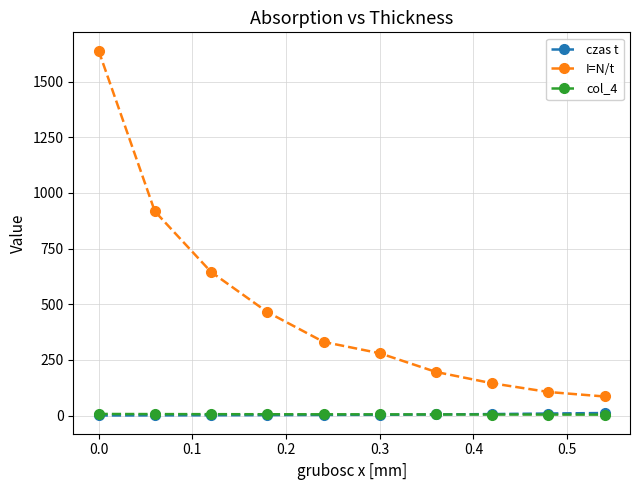

What is the highest value of the I=N/t series?

1639.3